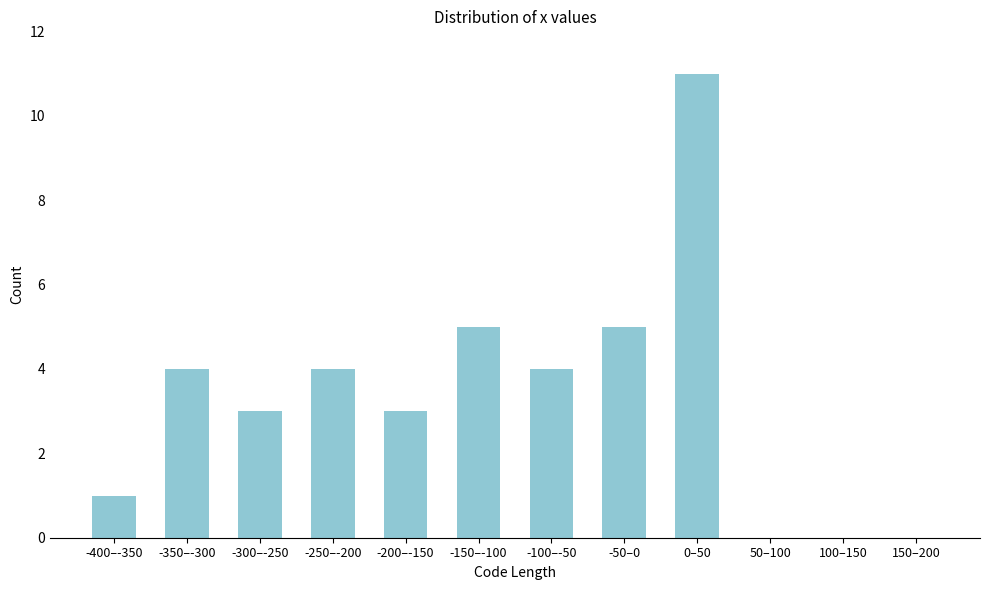

Reading right to left, extract all data points from this chart.

150–200=0	100–150=0	50–100=0	0–50=11	-50–0=5	-100–-50=4	-150–-100=5	-200–-150=3	-250–-200=4	-300–-250=3	-350–-300=4	-400–-350=1